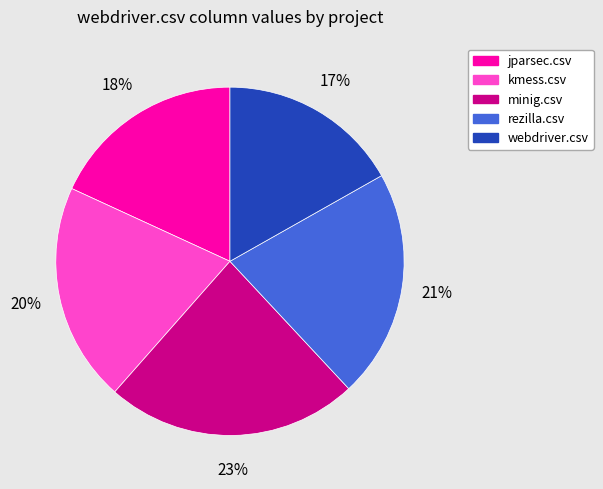

Is it true that rezilla.csv is 32% of the pie?

False